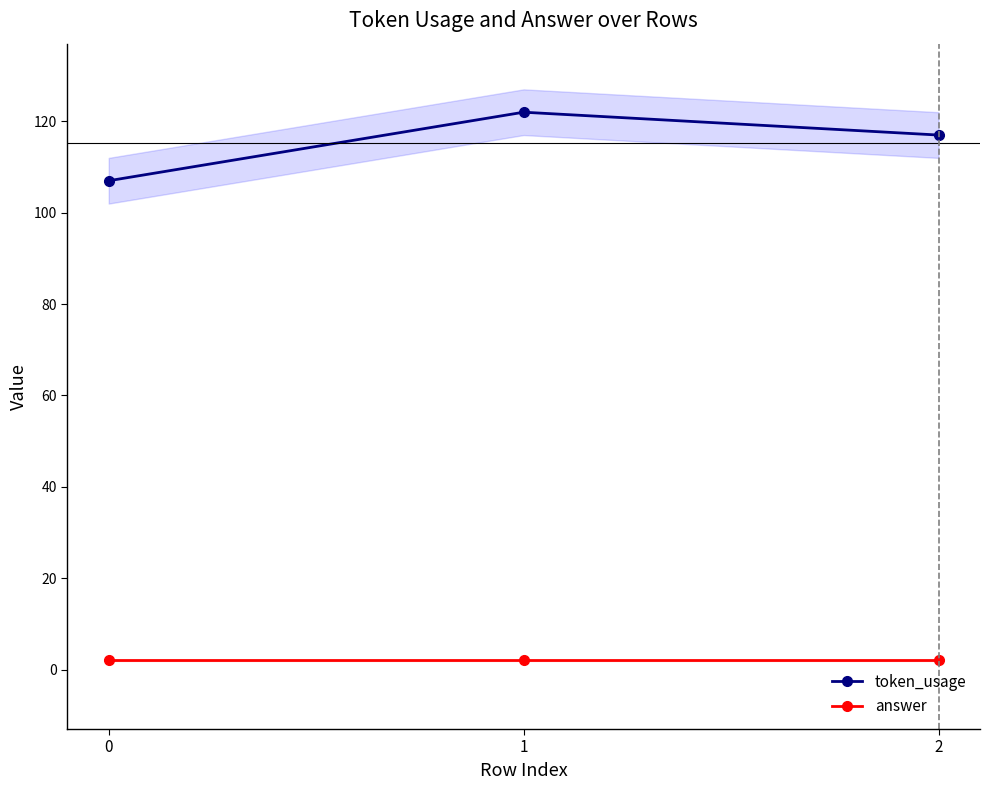

What is the greatest value displayed?

122